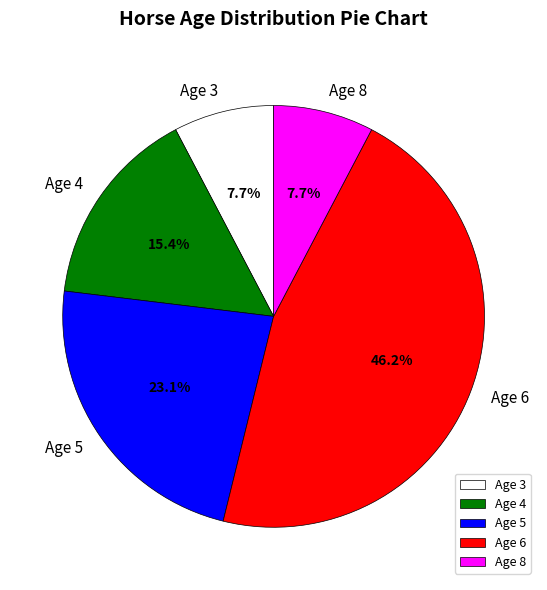

Is there any slice that represents more than half of the pie?

No